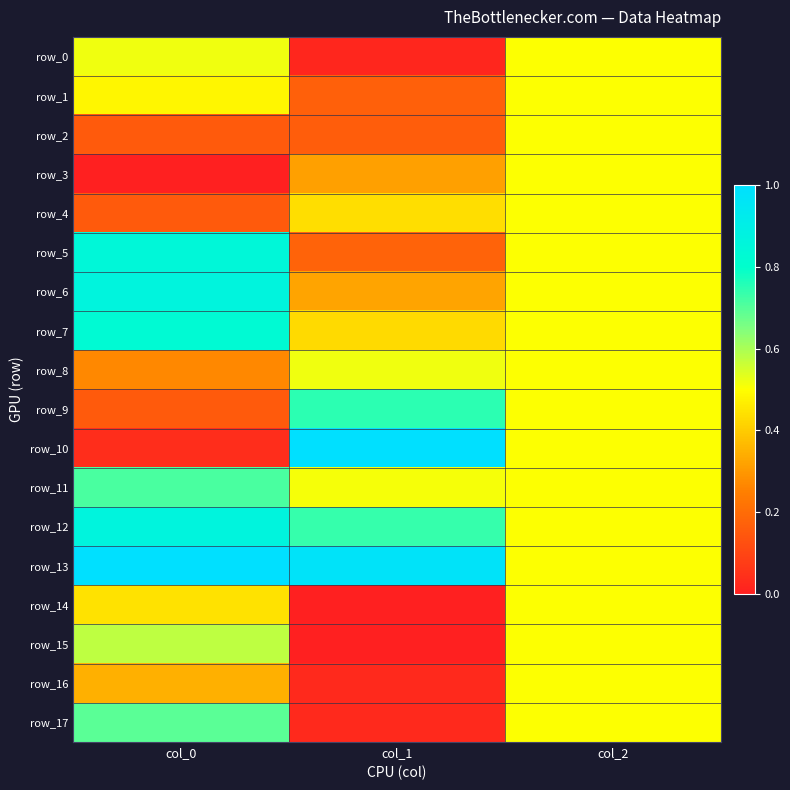

What is the difference between the row_9 values at col_0 and col_1?

0.6